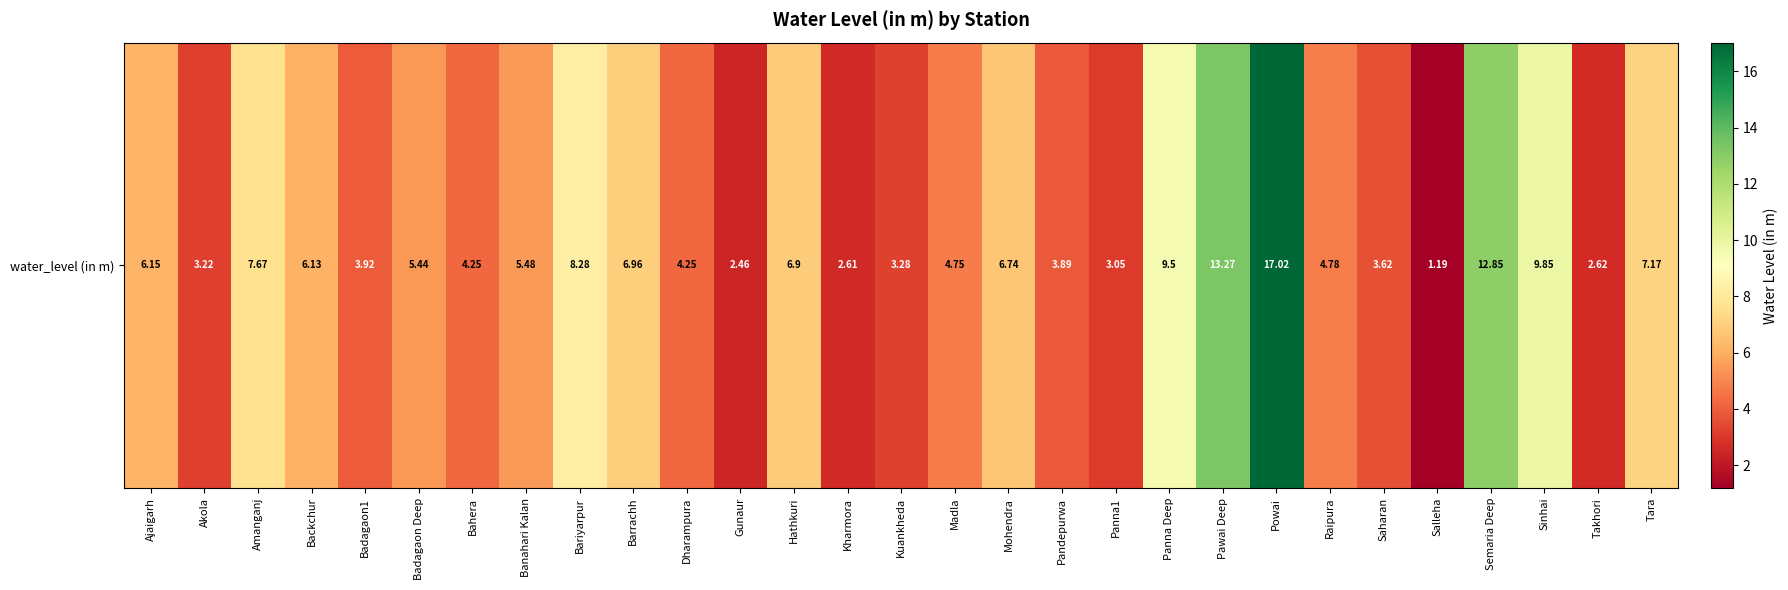

Reading left to right, list all the values displayed in this chart.

Ajaigarh=6.2	Akola=3.2	Amanganj=7.7	Backchur=6.1	Badagaon1=3.9	Badagaon Deep=5.4	Bahera=4.2	Banahari Kalan=5.5	Bariyarpur=8.3	Barrachh=7.0	Dharampura=4.2	Gunaur=2.5	Hathkuri=6.9	Kharmora=2.6	Kuankheda=3.3	Madla=4.8	Mohendra=6.7	Pandepurwa=3.9	Panna1=3.0	Panna Deep=9.5	Pawai Deep=13.3	Powai=17.0	Raipura=4.8	Saharan=3.6	Salleha=1.2	Semaria Deep=12.8	Sinhai=9.8	Takhori=2.6	Tara=7.2